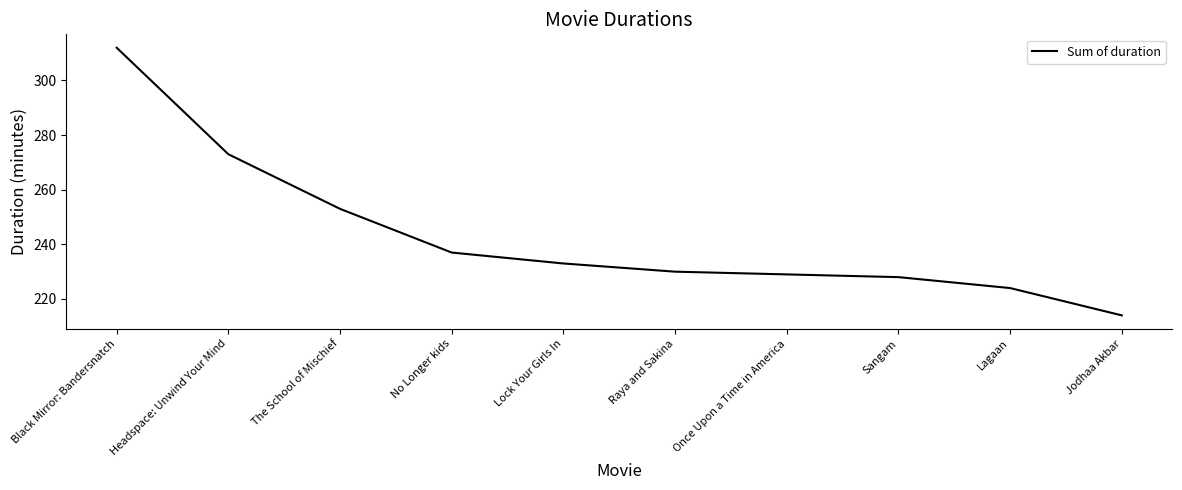

What value does the data have at Raya and Sakina, to the nearest 5?

230